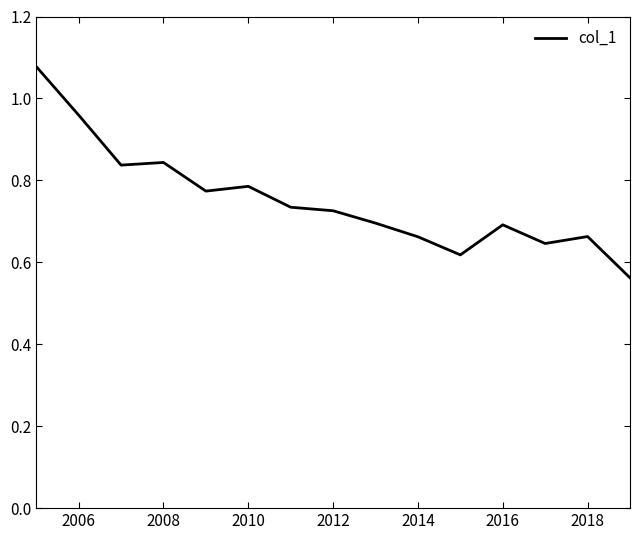

What is the difference between the maximum and minimum values?

0.5